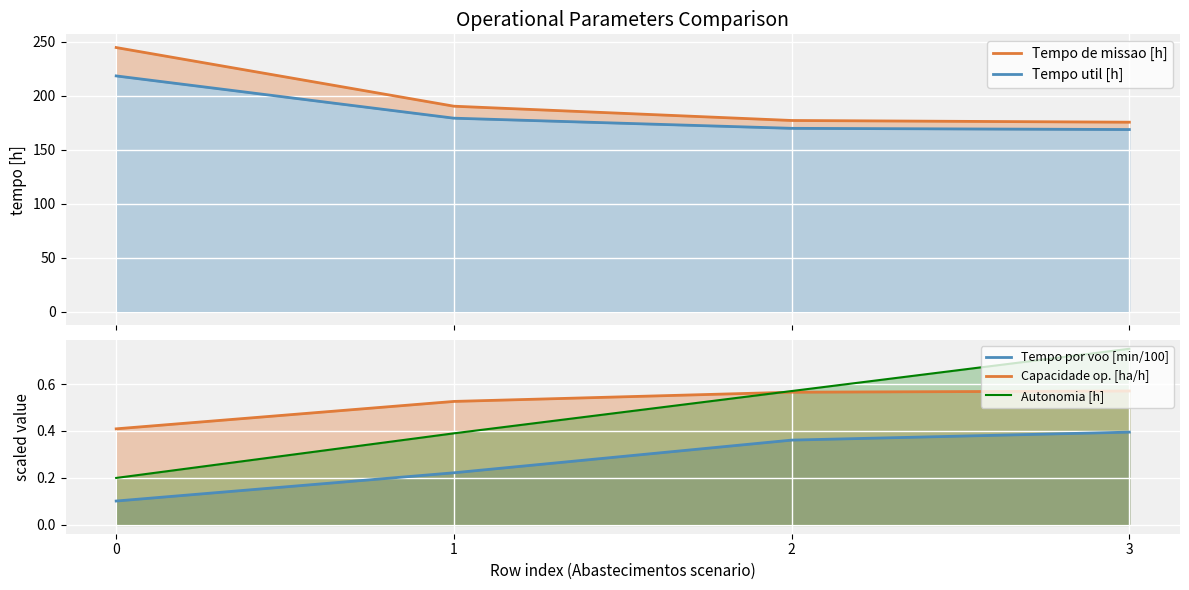

The Capacidade op. [ha/h] series shows 0.6 at 3. True or false?

True